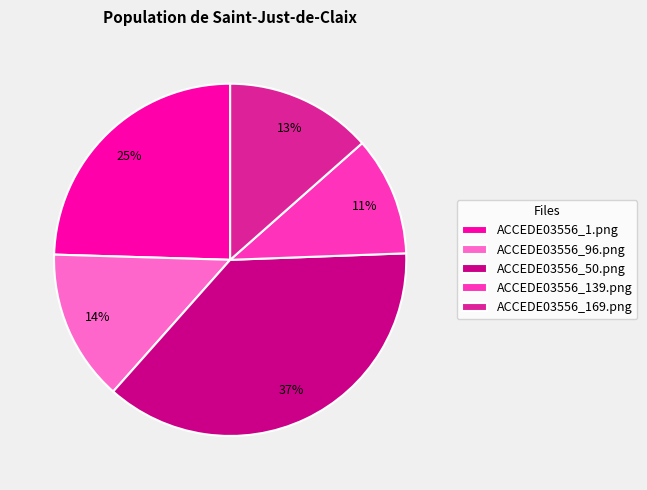

Which category has the smallest portion of the pie?

ACCEDE03556_139.png